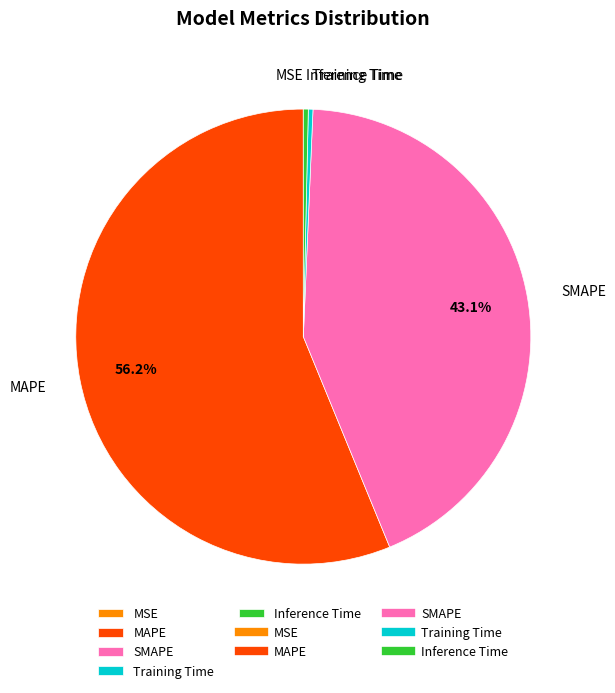

To the nearest percent, what is the difference between the Inference Time and SMAPE slice percentages?

43%